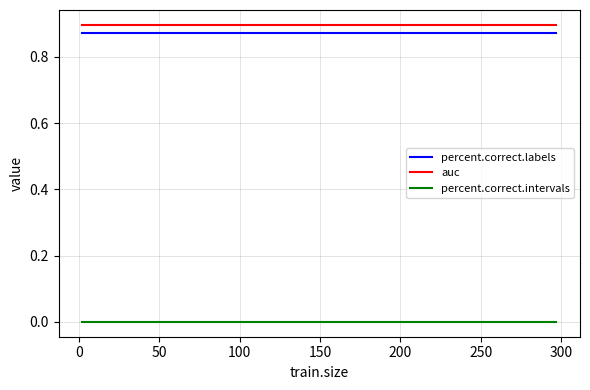

True or false: auc and percent.correct.labels cross at least once.

False